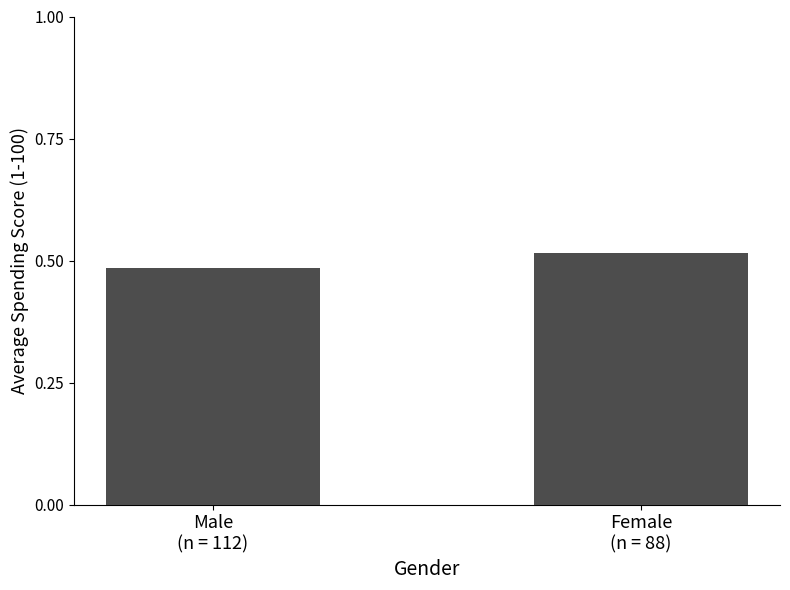

What is the label of the 1st bar from the left?

Male
(n = 112)